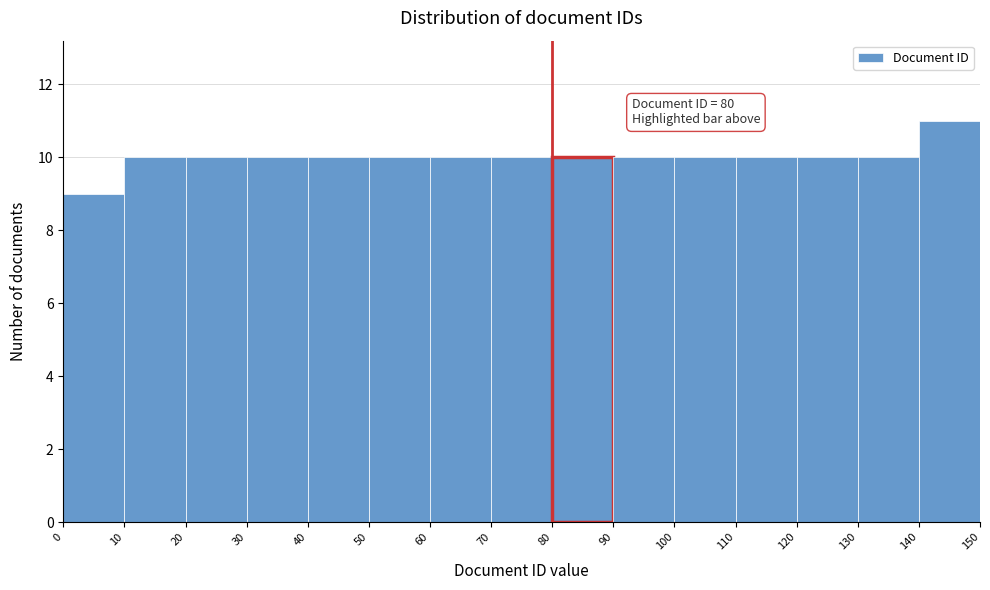

Which range on the x-axis has the tallest bar?

140 to 150